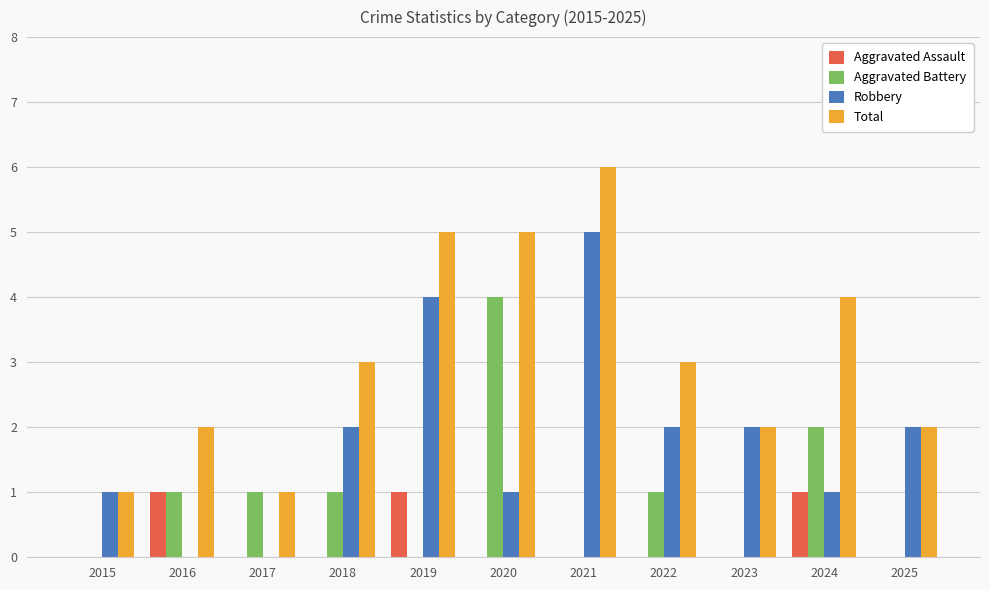

What is the total value across all series at 2023?

4